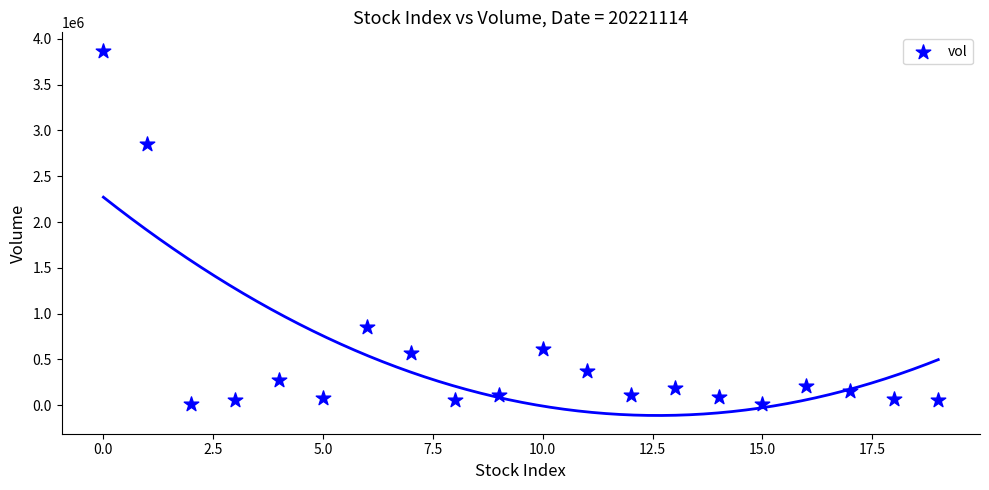

What Y value in the scatter plot is closest to 1943949?

2850606.3